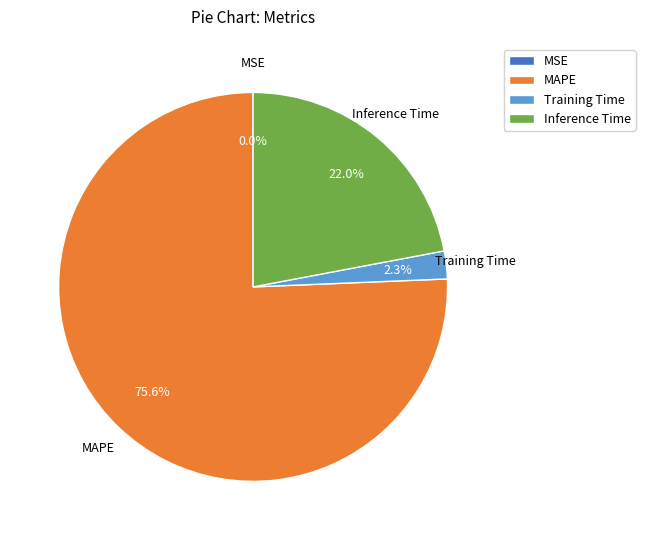

Combined, what portion of the pie is Inference Time and MAPE?

97.7%